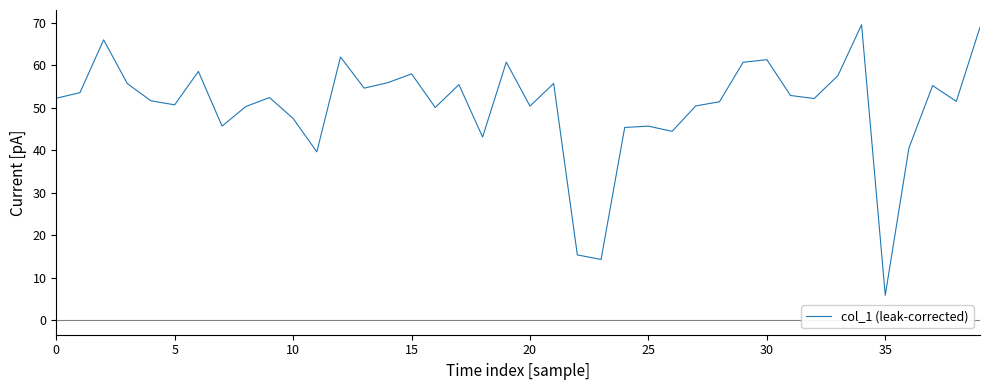

What is the difference between the maximum and minimum values?

63.7